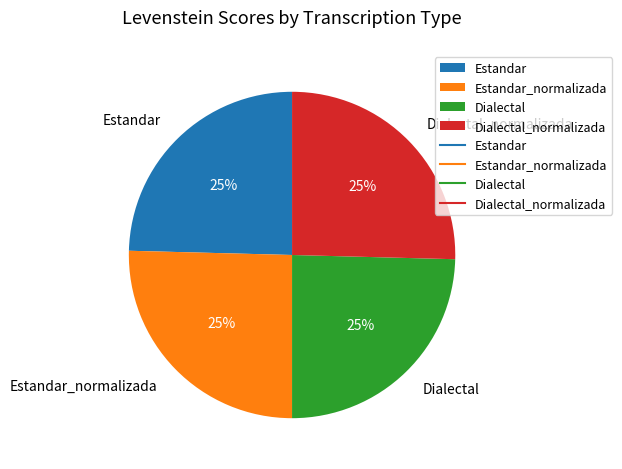

Does any single category account for the majority?

No